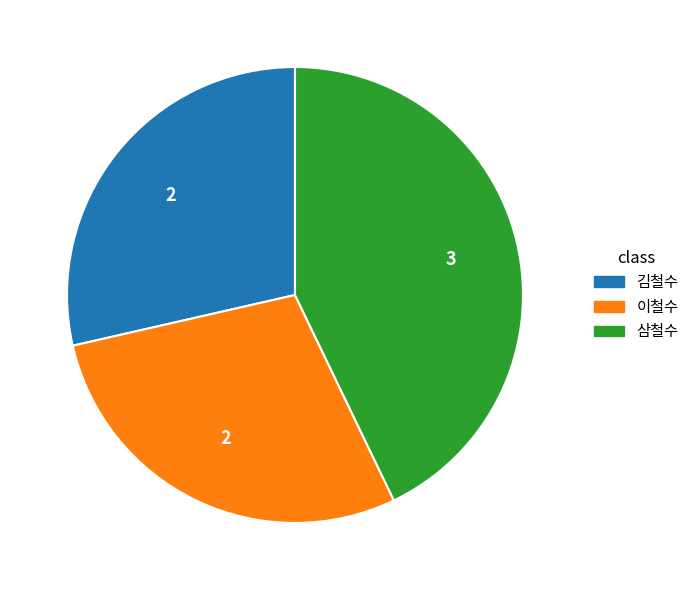

Between 삼철수 and 이철수, which is larger?

삼철수